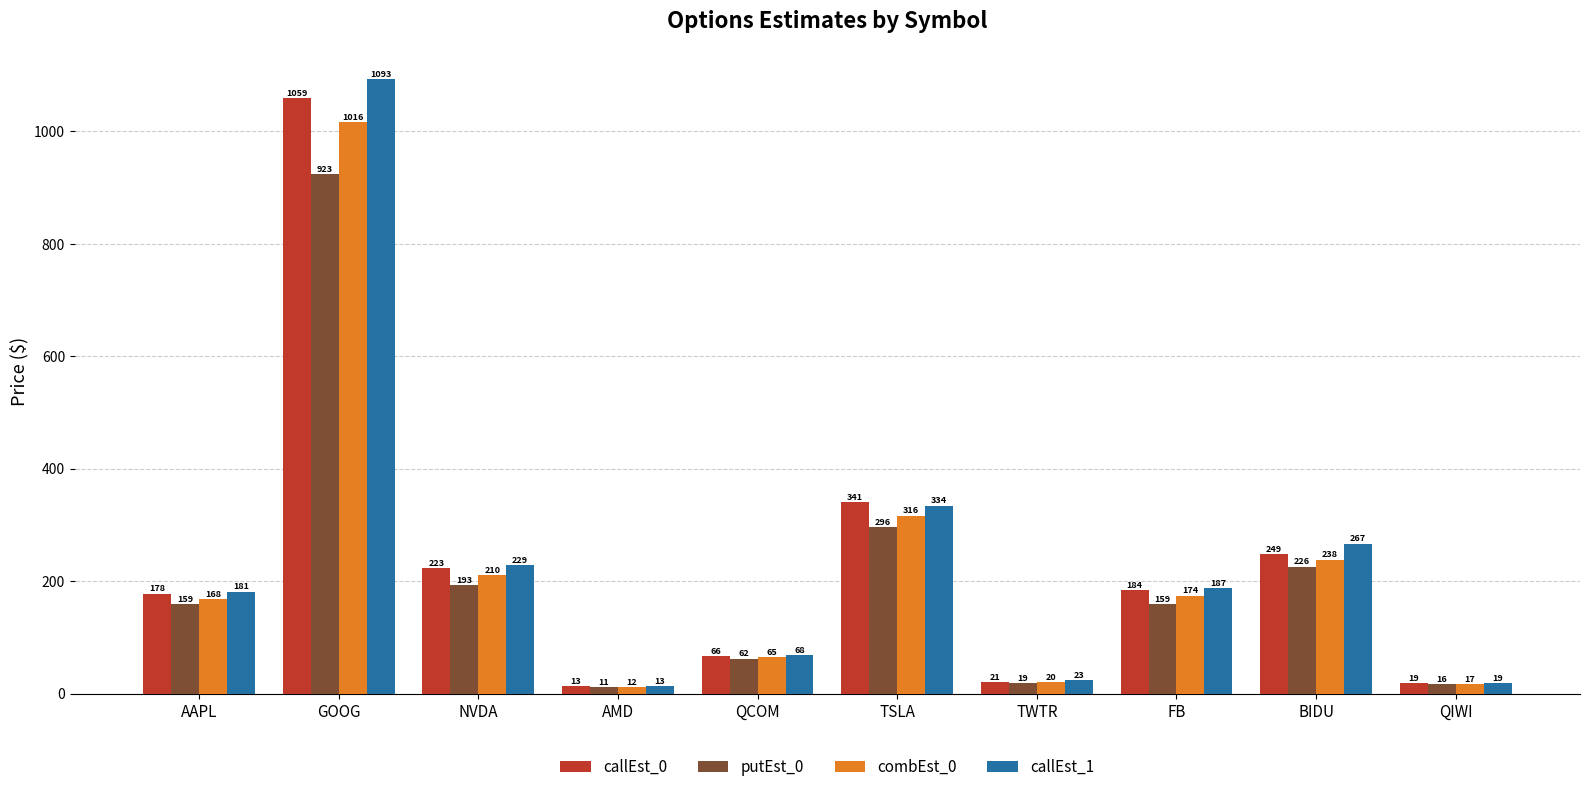

What is the value of the putEst_0 bar at the 3rd from the left?

192.9